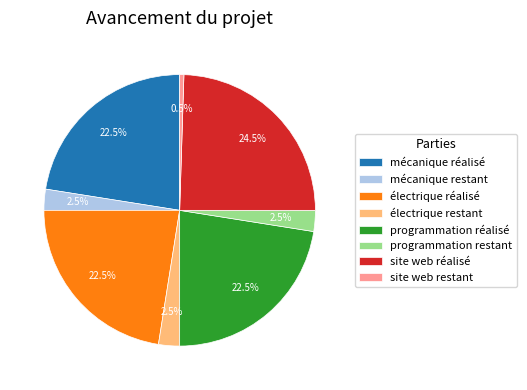

Is mécanique restant the majority of the pie?

No